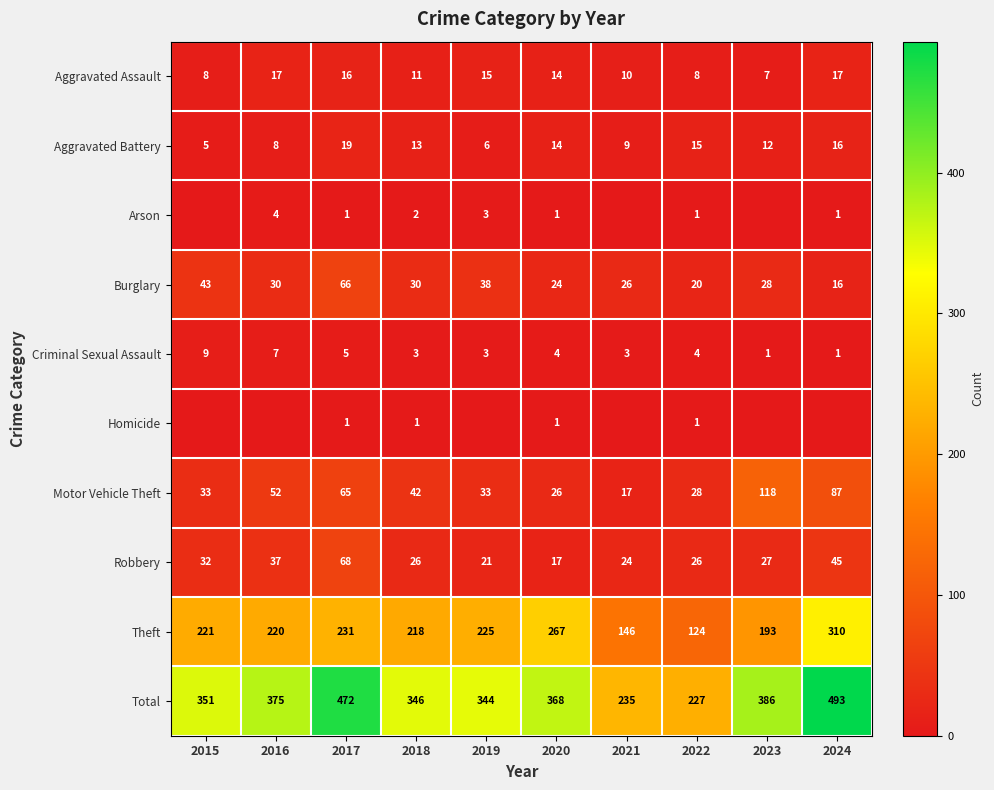

What is the difference between the highest and lowest values at 2022?

226